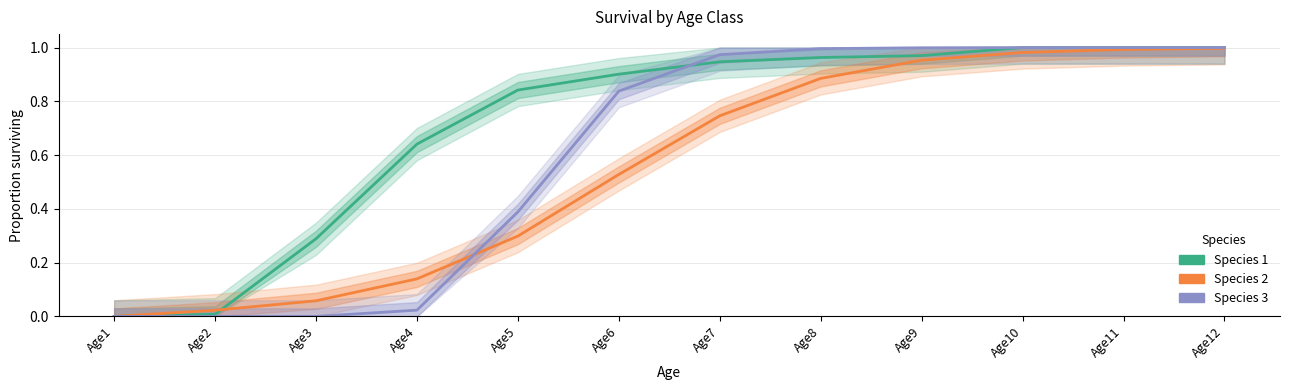

Between which two adjacent categories do Species3 and Species1 first intersect?

Age6 and Age7